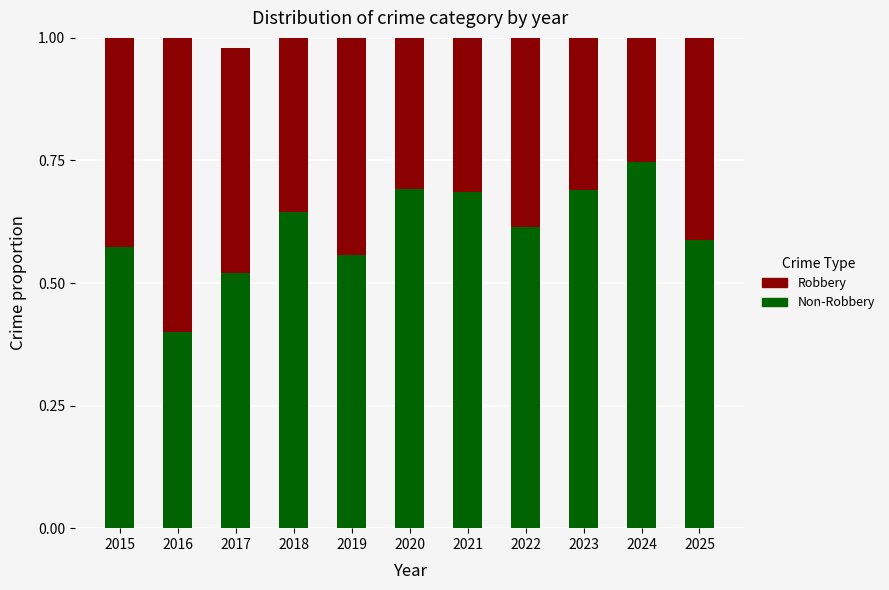

What is the total value across all series at 2016?

1.0